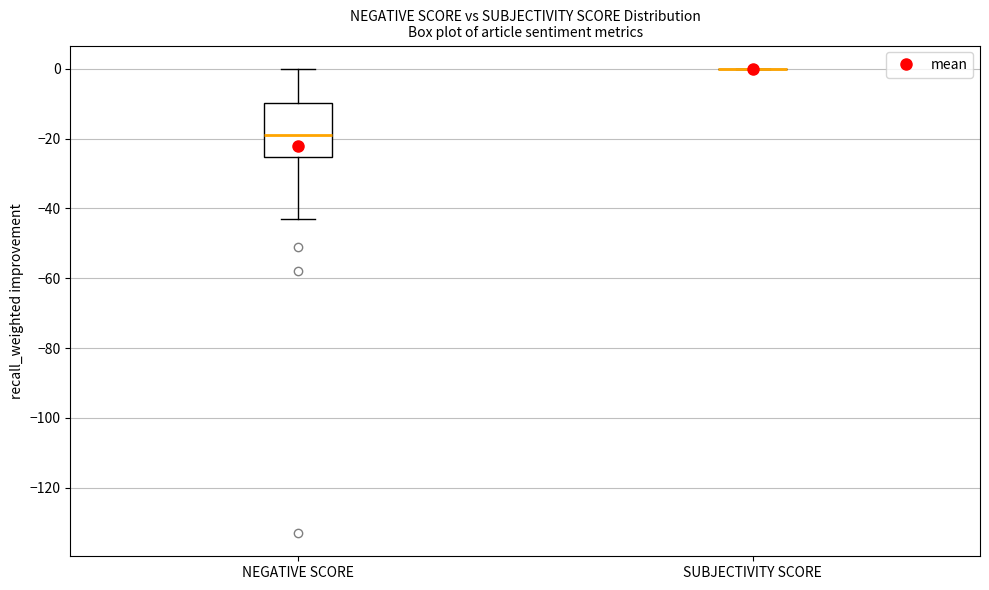

Where is the upper edge of the box for NEGATIVE SCORE on the y-axis? The values are not printed on the chart, so give them approximately, as read against the axis.

-10